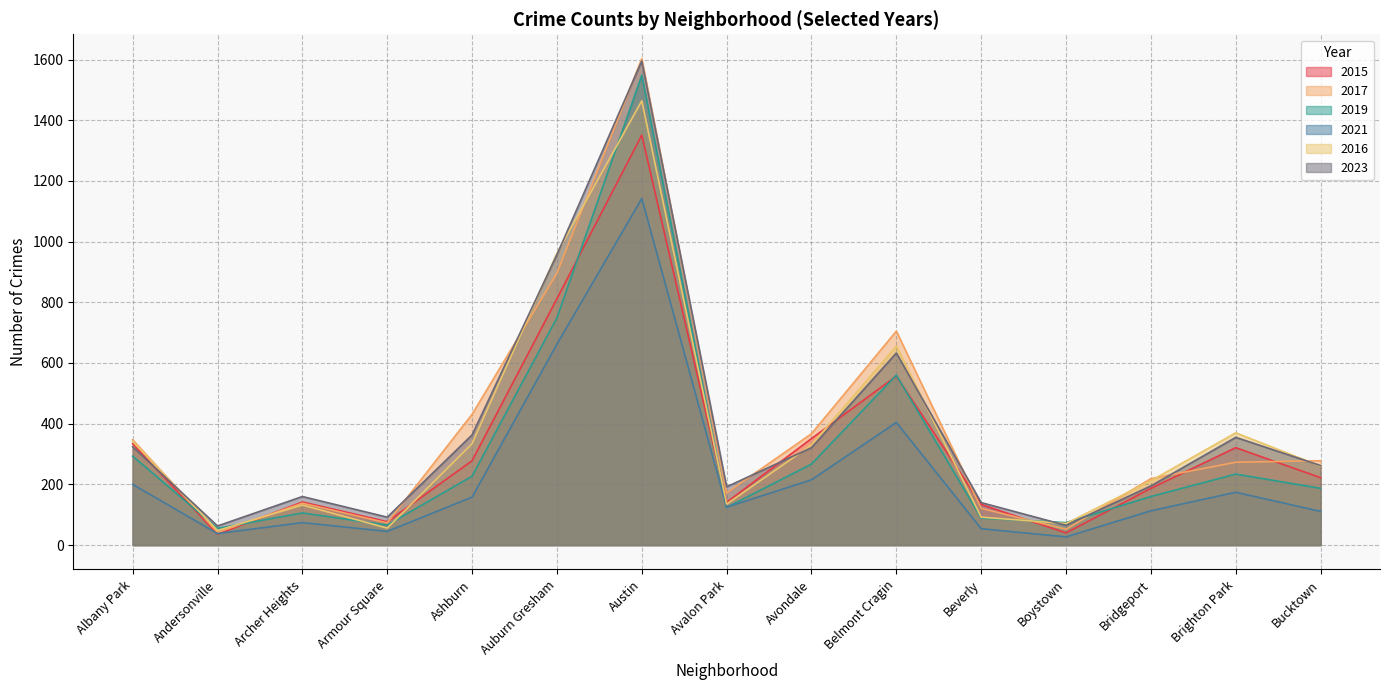

Which series has the widest spread of values?

2017